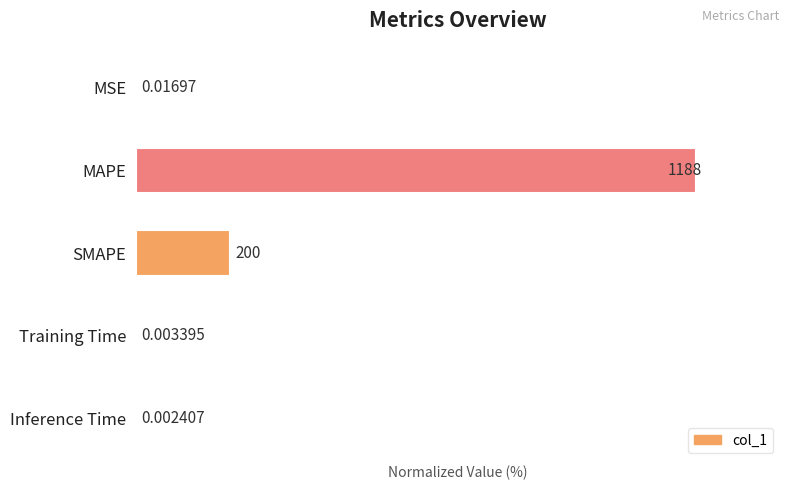

What is the sum of the values at Inference Time and MAPE?

100.0